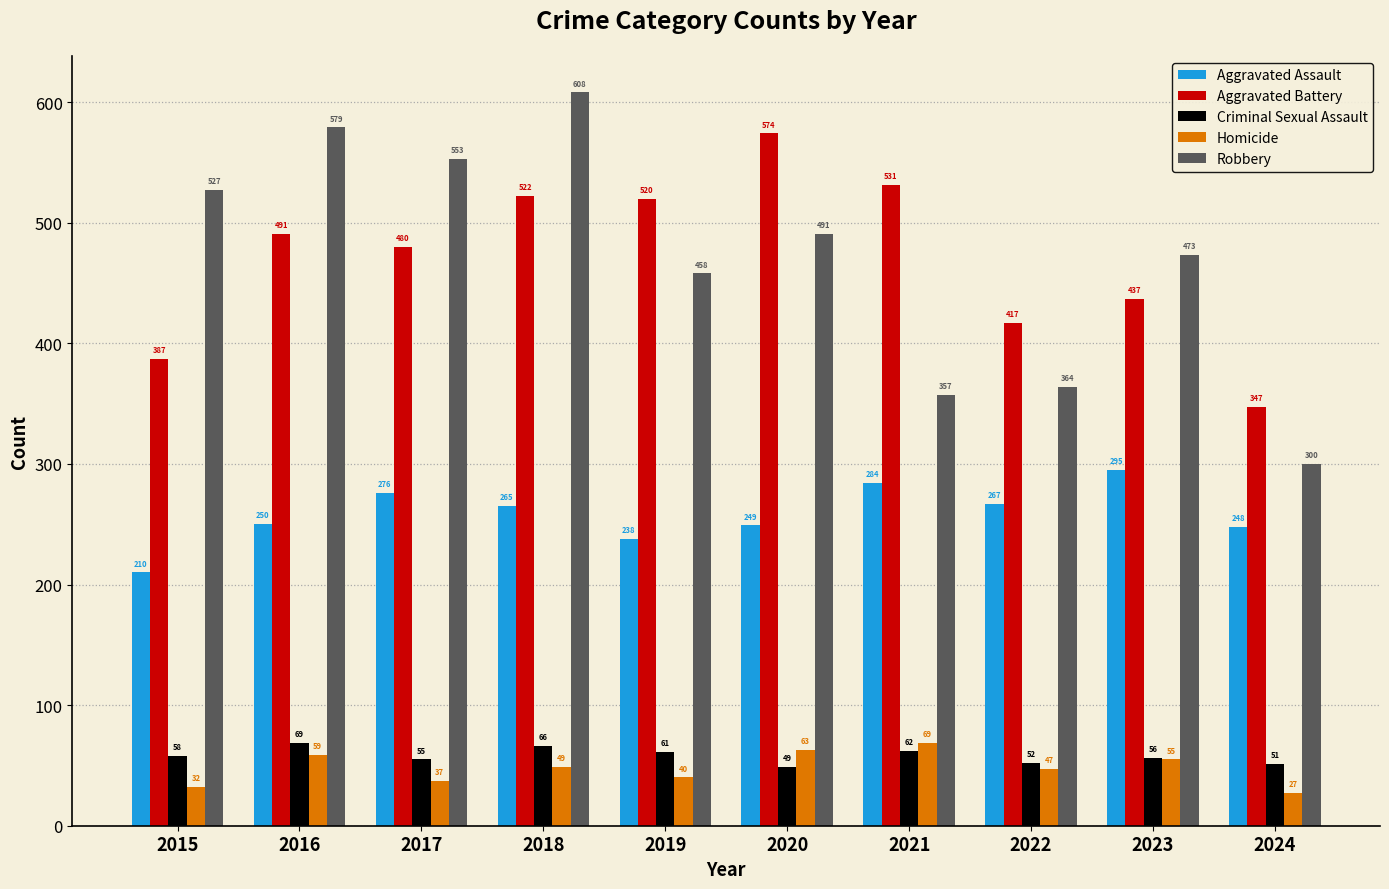

How many groups of bars are there?

10